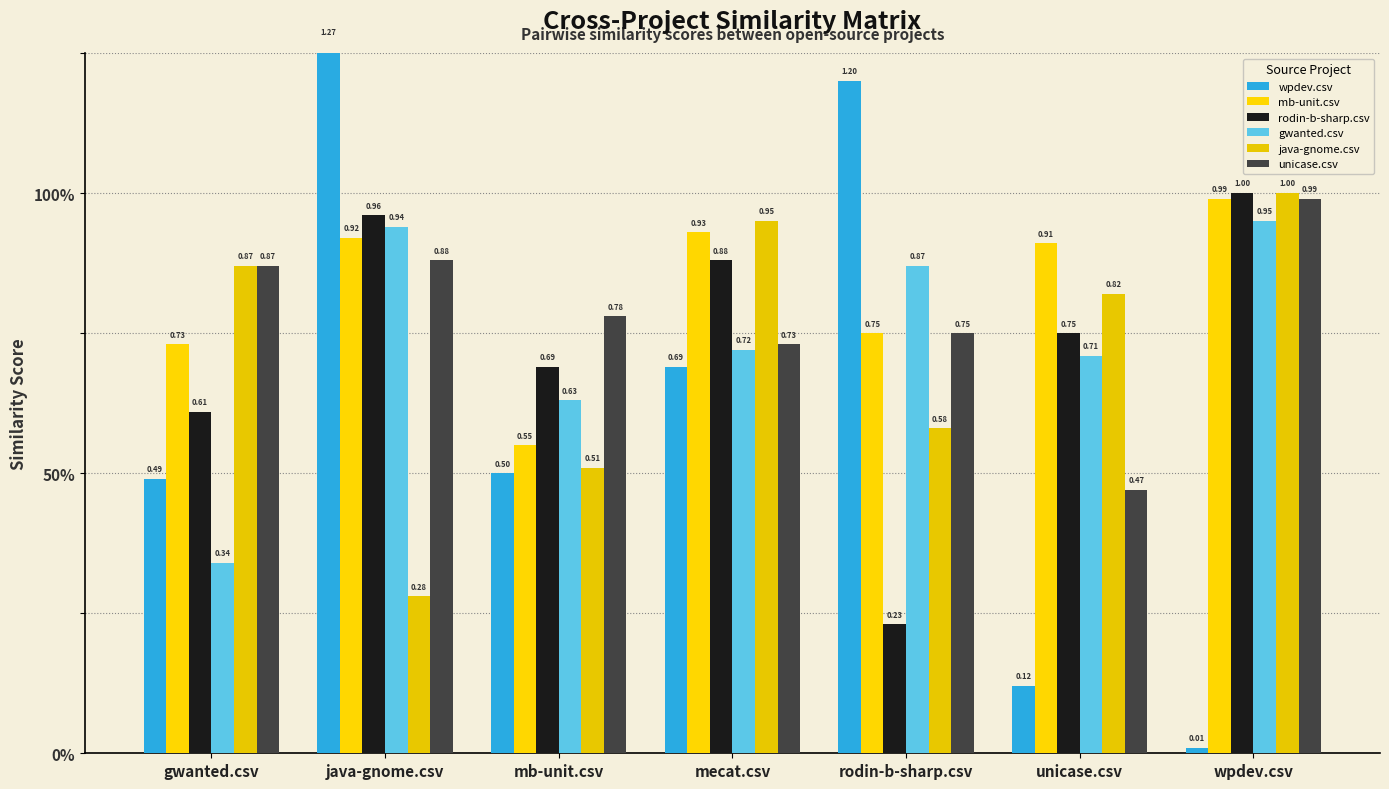

At how many categories does at least one series exceed 0?

7